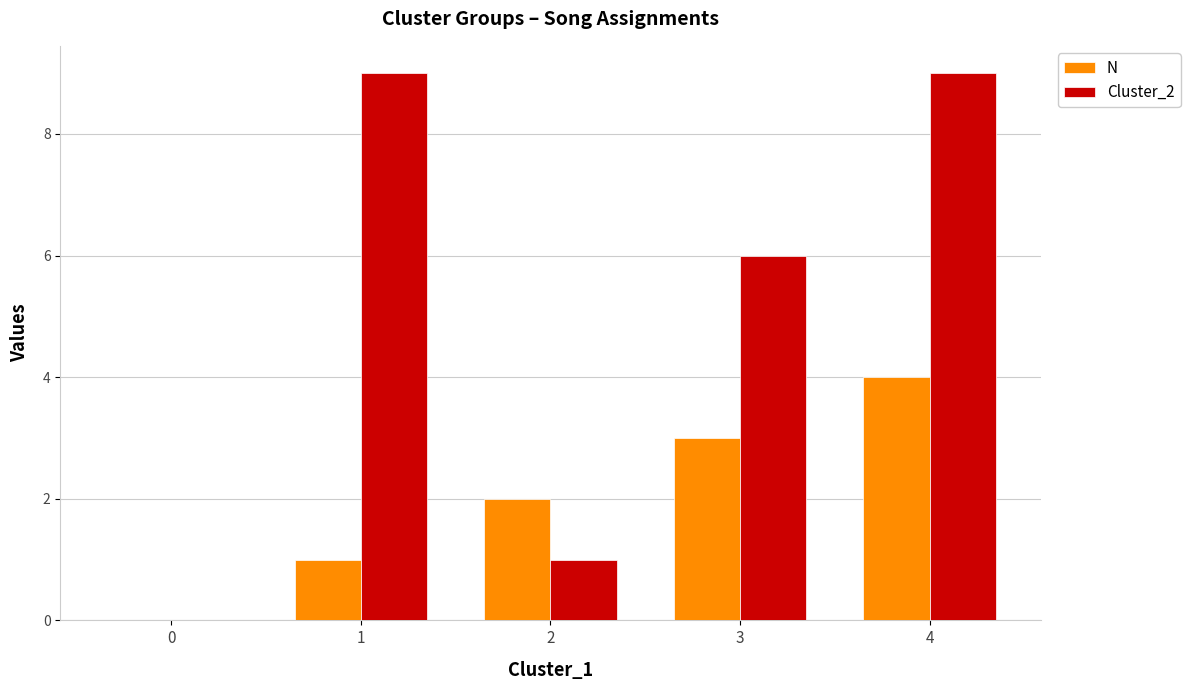

How many positive values does the Cluster_2 series have?

4